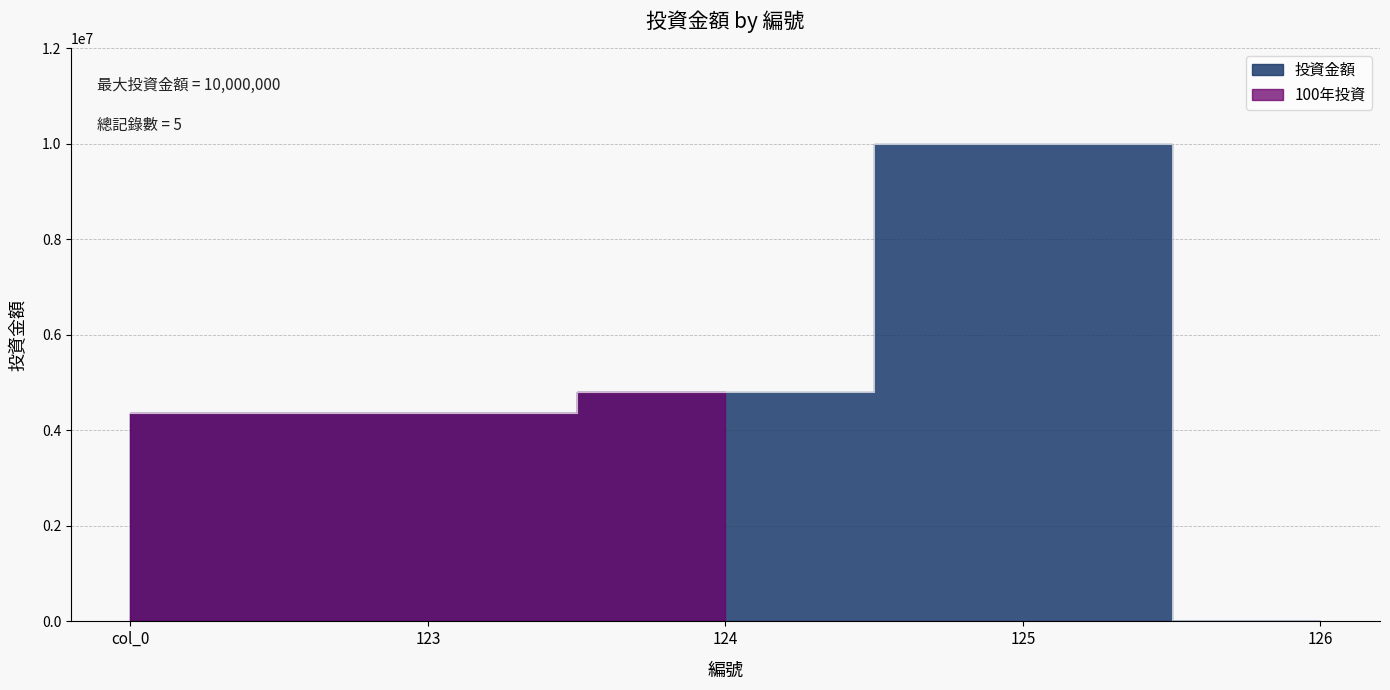

At which label is the value closest to 5000825?

124